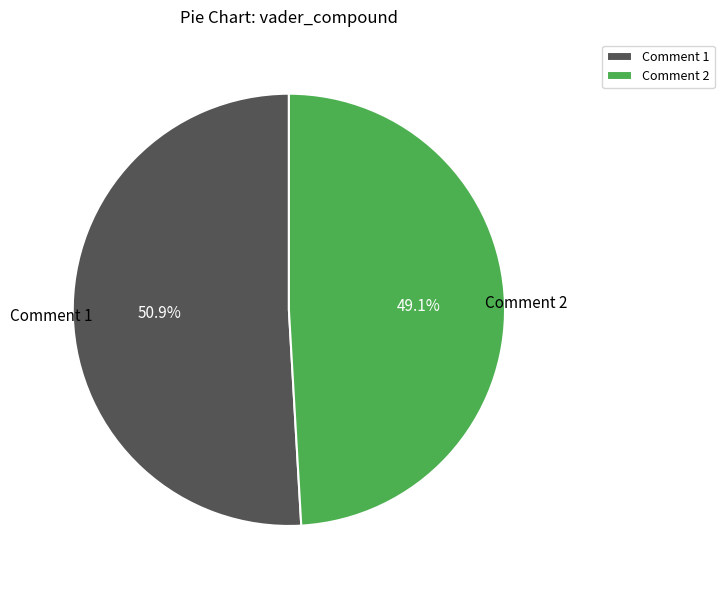

Which category has the biggest portion of the pie?

Comment 1